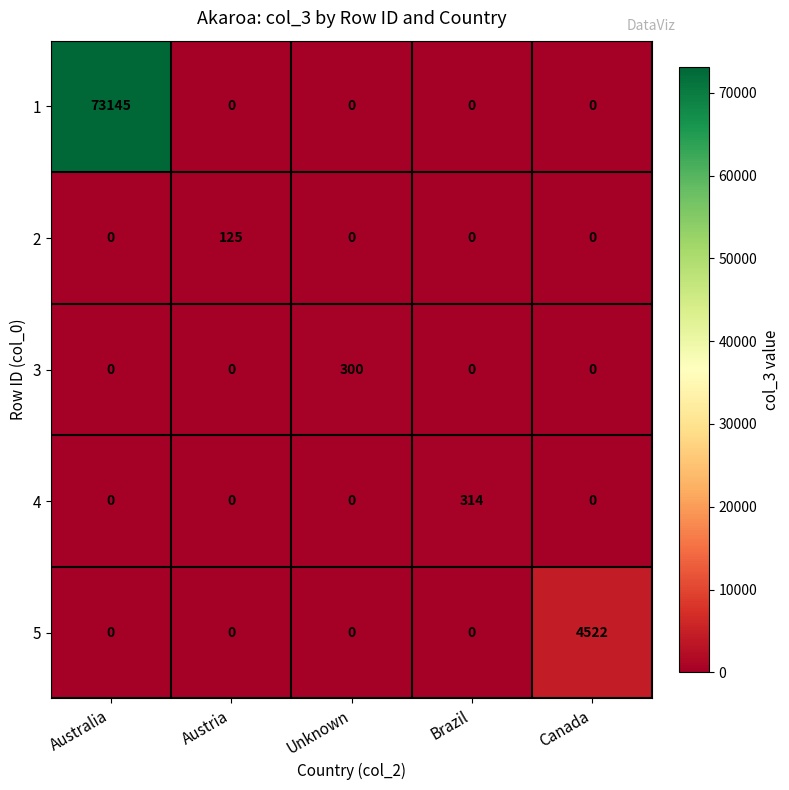

List the series in order of their peak value, lowest first.

2, 3, 4, 5, 1